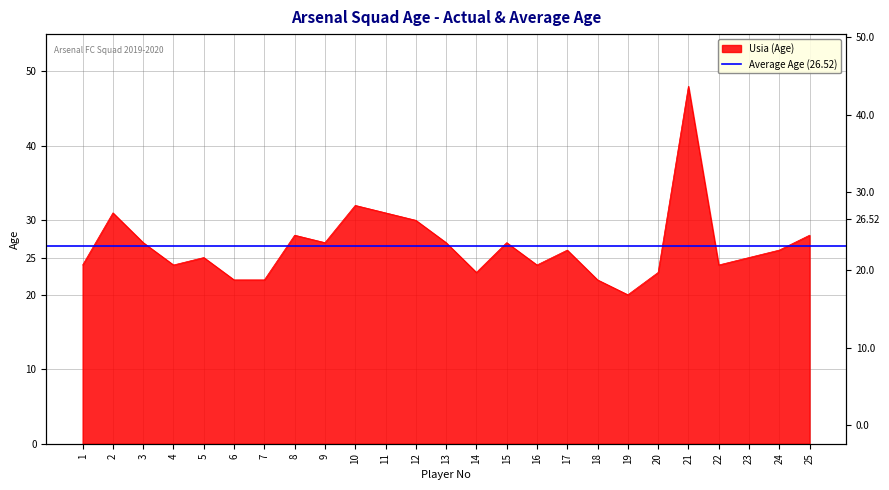

Read the value at 10, to the nearest 10.

30